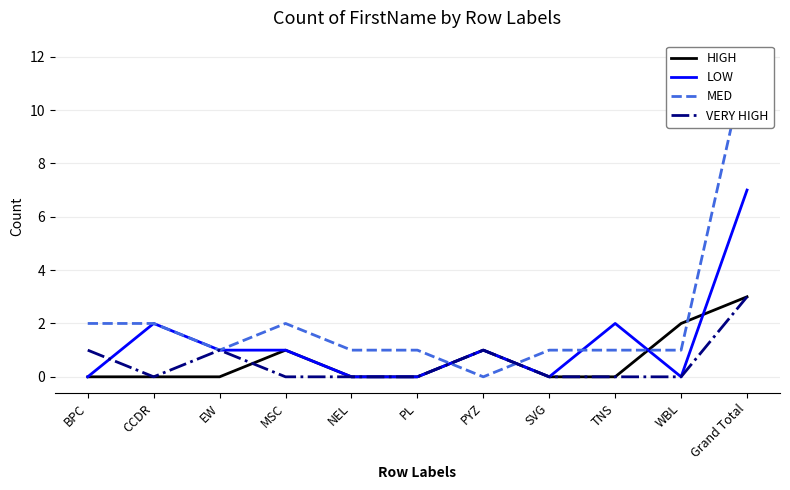

Rank the series by their maximum value, from lowest to highest.

HIGH, VERY HIGH, LOW, MED